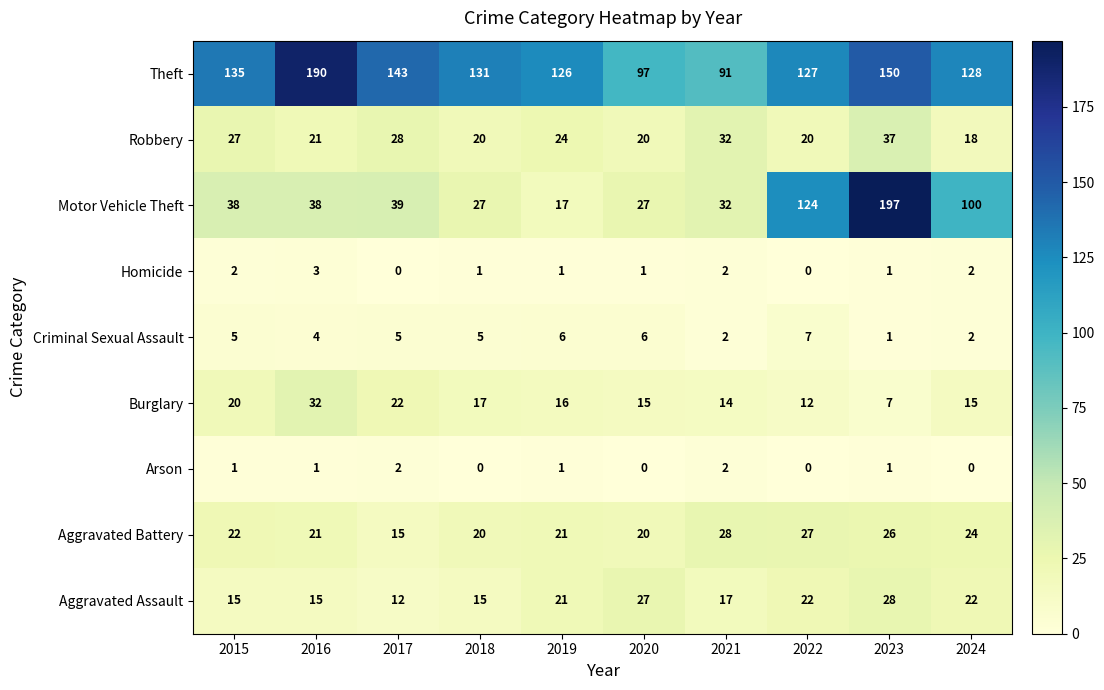

How many series are shown in this chart?

9